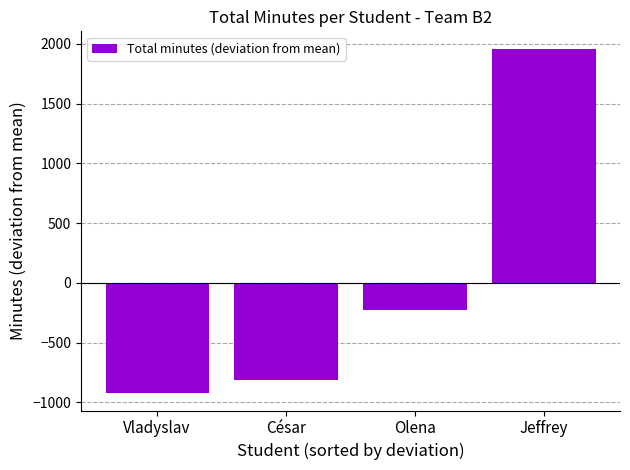

At which label is the value closest to 518?

Olena